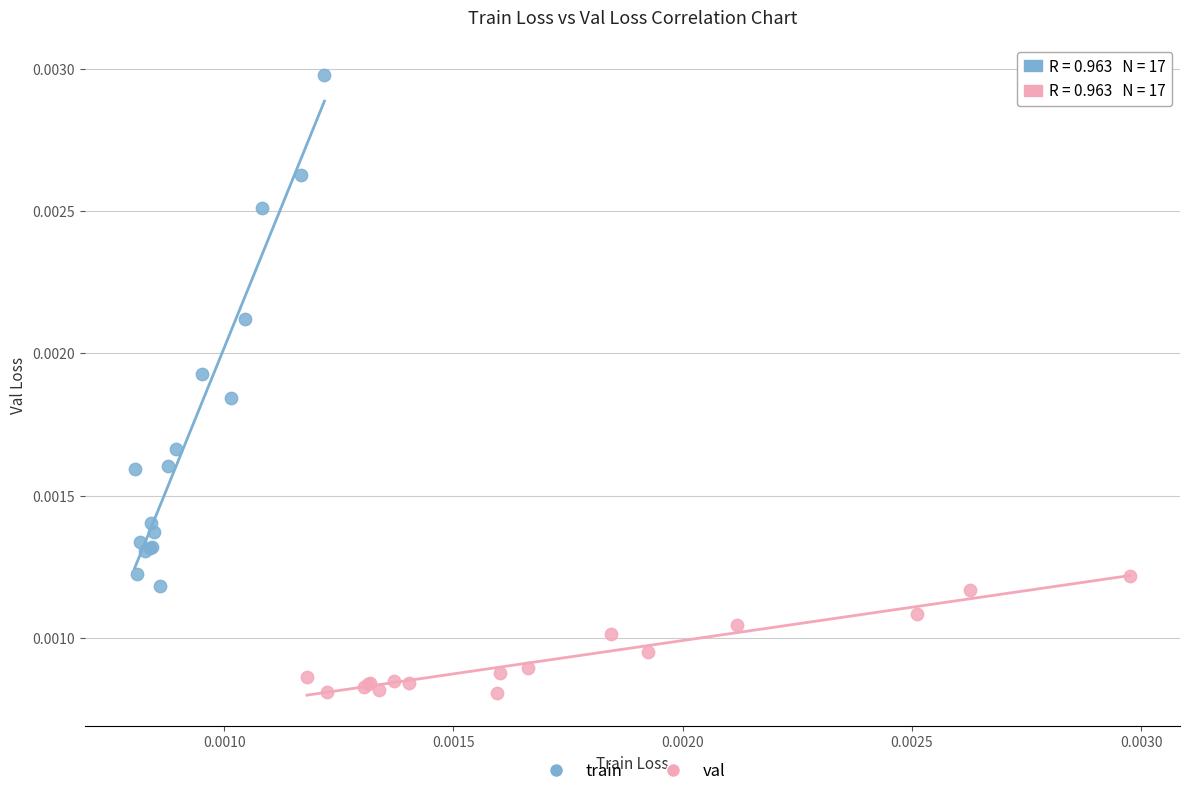

Which series has the widest spread of Y values?

train